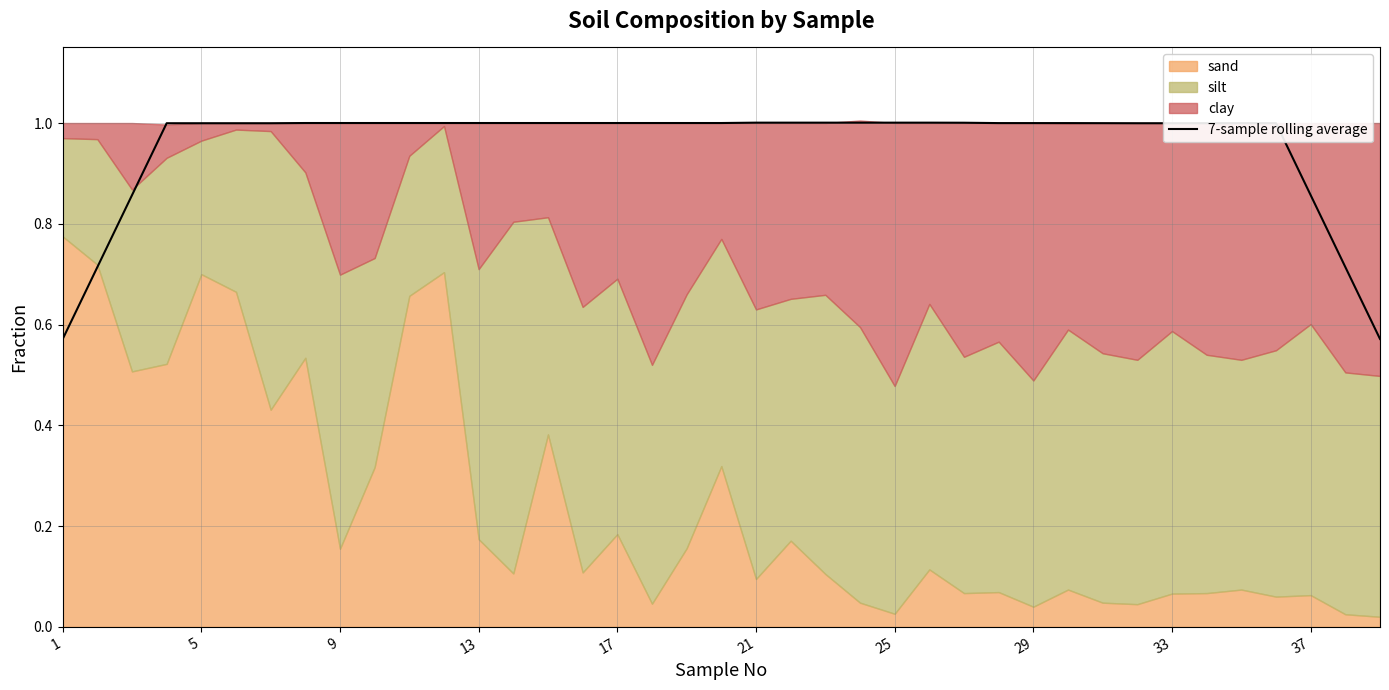

The value of 7-sample rolling average at 13 is 1.0. True or false?

True